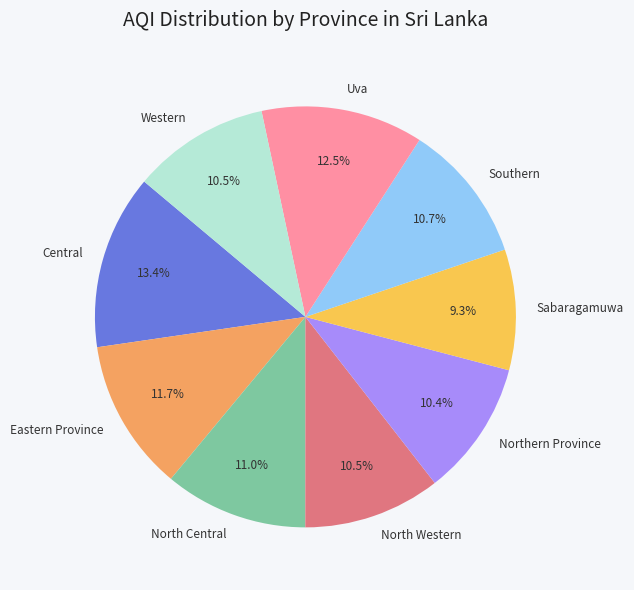

What is the largest slice in the pie chart?

Central